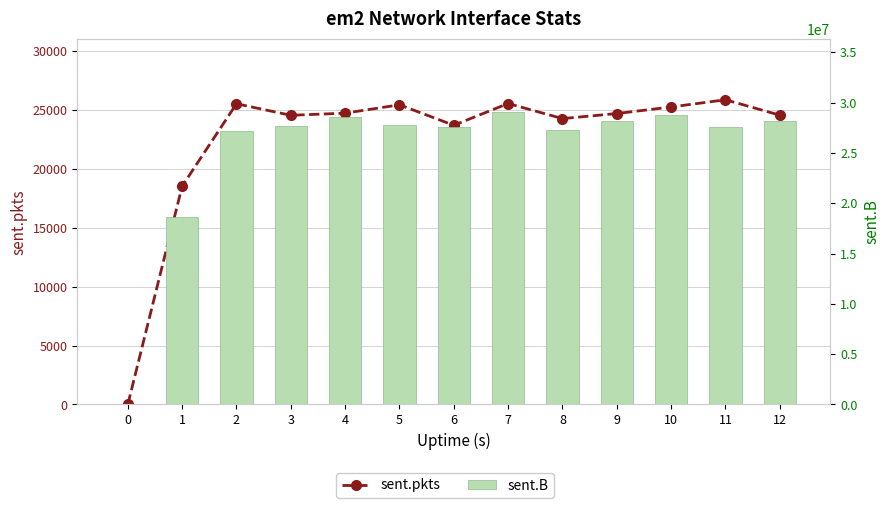

At which category is the sum across all series the highest?

7